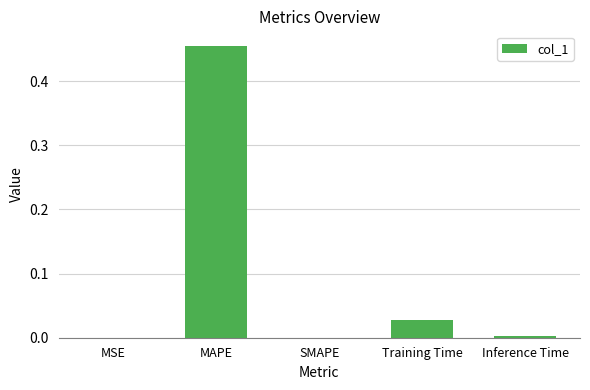

The chart shows a value of 0.2 at SMAPE. True or false?

False